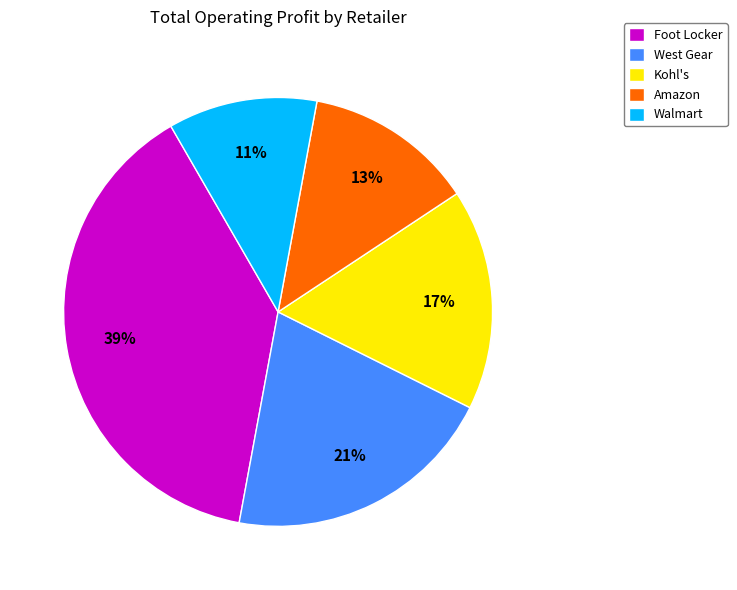

Between West Gear and Foot Locker, which is larger?

Foot Locker